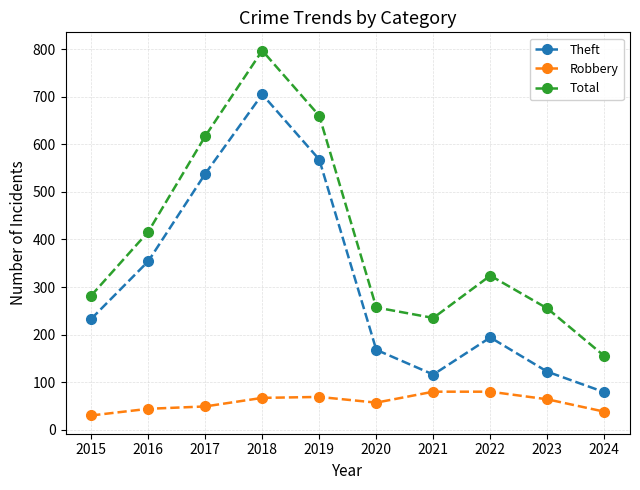

At which label is Theft closest to 392?

2016